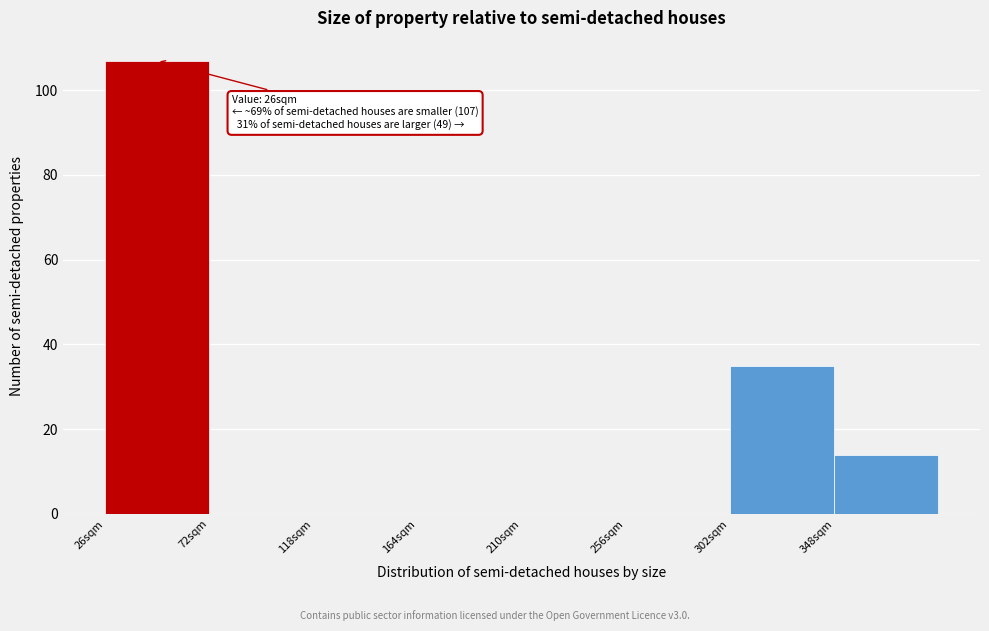

Which range on the x-axis has the tallest bar?

26 to 72